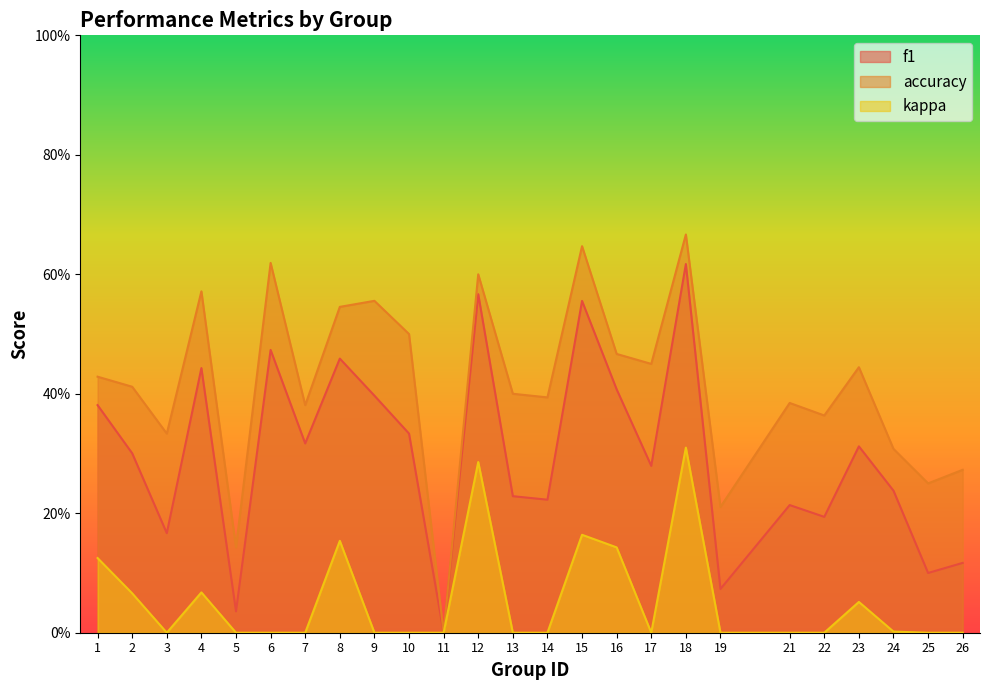

What is the average value of the accuracy series?

0.4